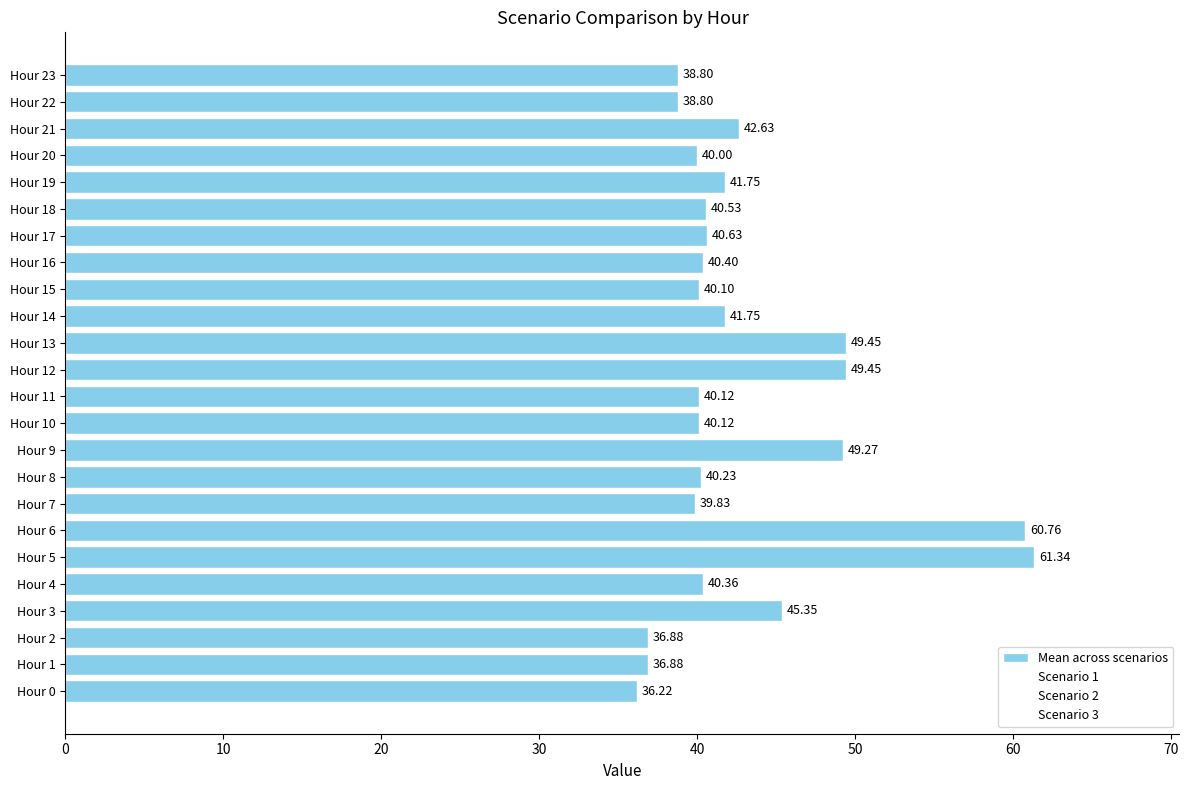

Reading left to right, transcribe all the data shown in this chart.

Mean across scenarios: 36.2	36.9	36.9	45.4	40.4	61.3	60.8	39.8	40.2	49.3	40.1	40.1	49.4	49.4	41.7	40.1	40.4	40.6	40.5	41.7	40.0	42.6	38.8	38.8
Scenario 1: 42.2	42.5	42.5	51.3	44.7	53.6	52.5	40.3	40.5	59.1	40.8	40.8	59.5	59.5	44.1	40.8	40.8	41.1	40.9	44.1	40.6	45.9	37.6	37.6
Scenario 2: 36.2	36.9	36.9	45.4	40.4	61.3	60.8	39.8	40.2	49.3	40.1	40.1	49.5	49.5	41.7	40.1	40.4	40.6	40.5	41.7	40.0	42.6	38.8	38.8
Scenario 3: 30.3	31.3	31.3	39.4	36.0	69.0	69.0	39.4	40.0	39.4	39.4	39.4	39.4	39.4	39.4	39.4	40.0	40.2	40.2	39.4	39.4	39.4	40.0	40.0